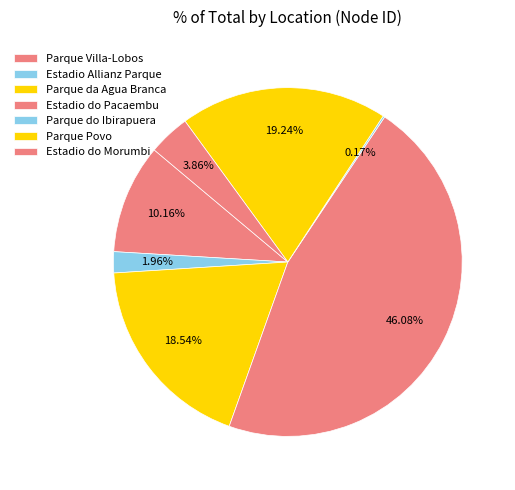

What percentage is NOT represented by Parque Povo?

80.8%